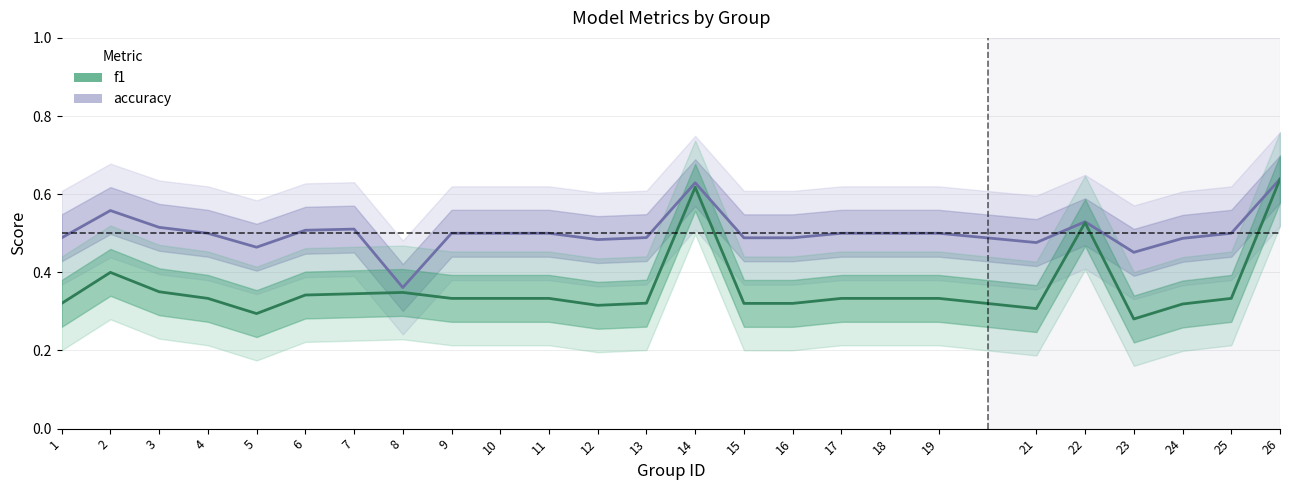

Which series has the largest total across all categories?

accuracy